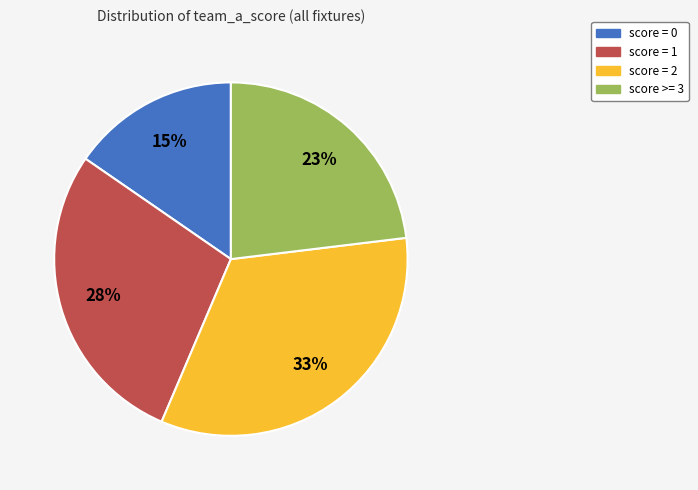

How many segments does this pie chart have?

4